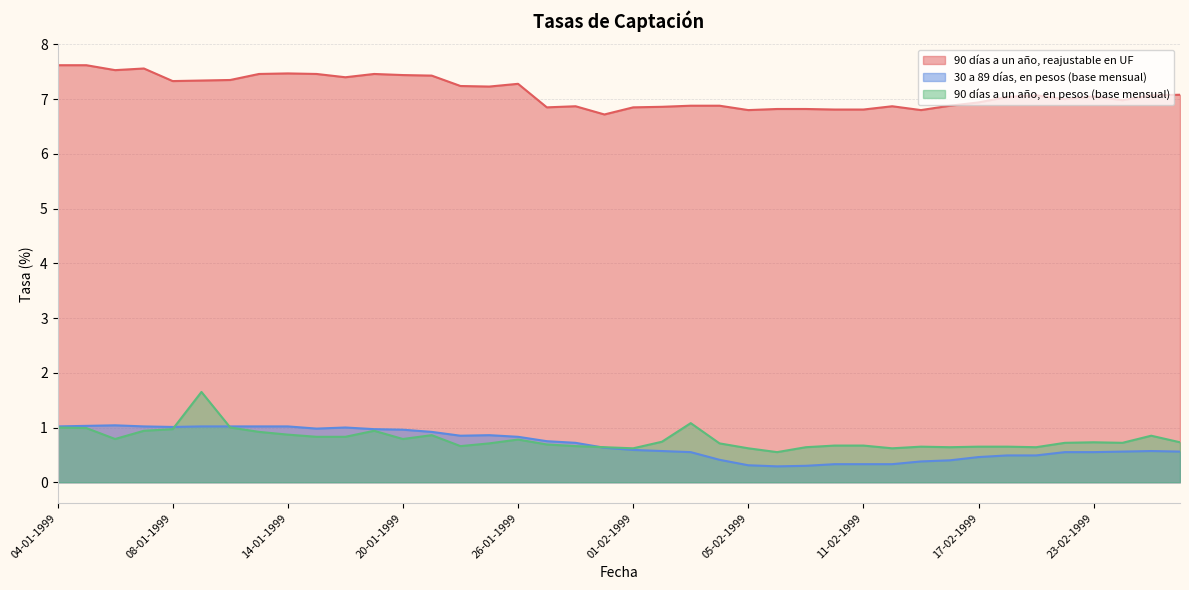

What is the spread (max minus min) of values at 28-01-1999?

6.2